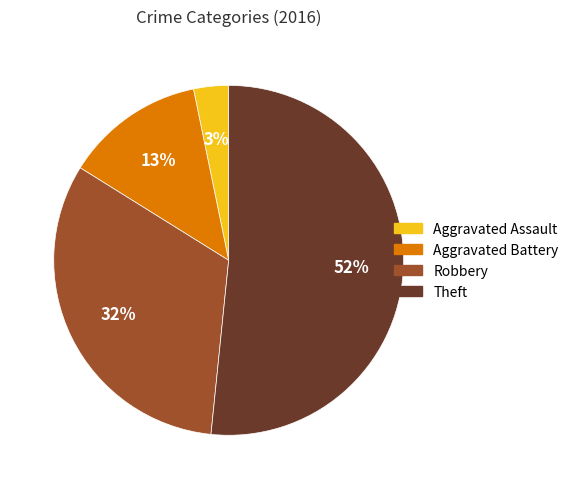

Combined, do Theft and Aggravated Battery account for over 50%?

Yes